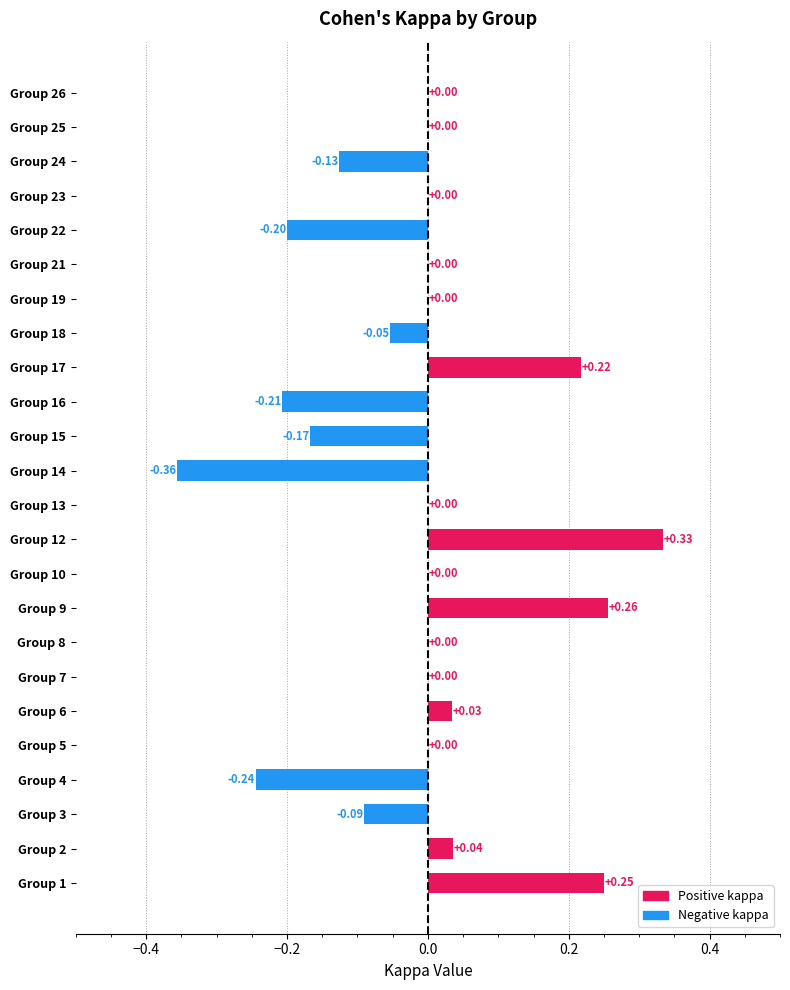

What is the sum of the values at Group 1 and Group 12?

0.6